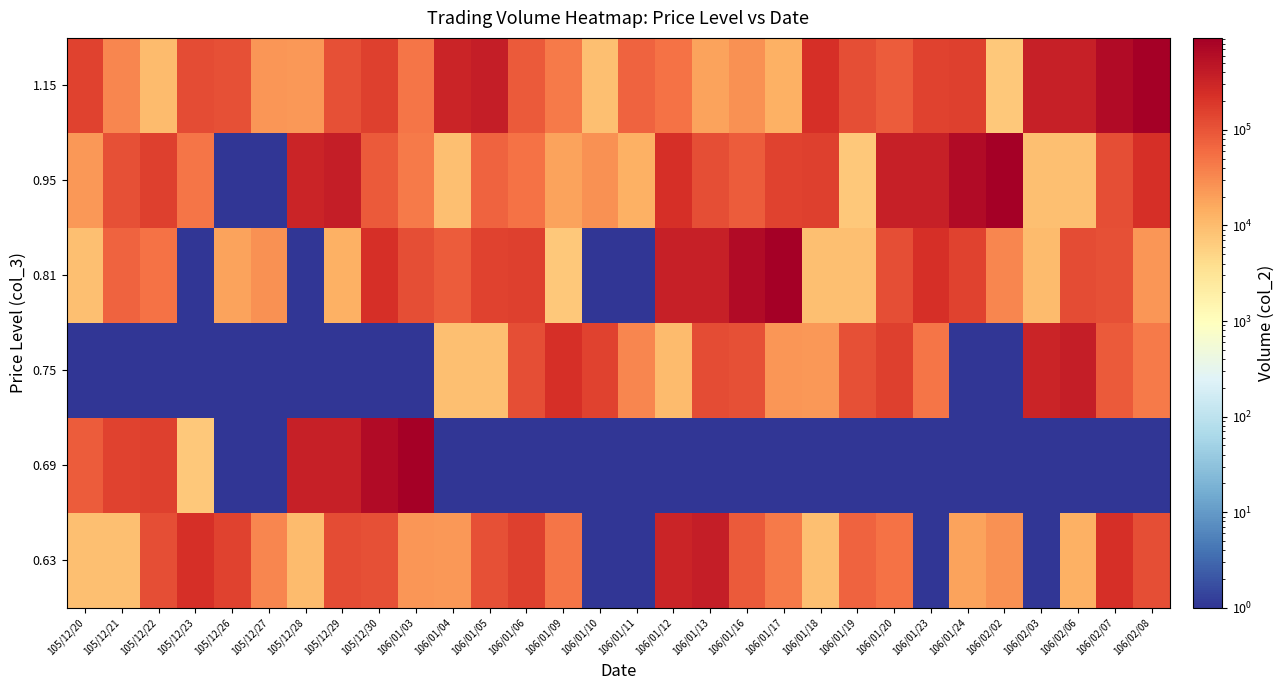

How many data points does each series have?

30